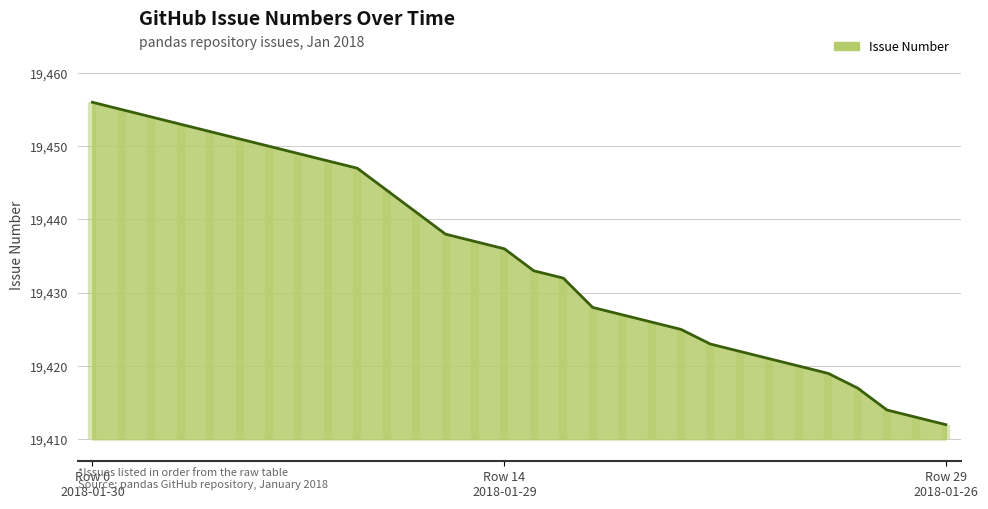

What is the average value?

19435